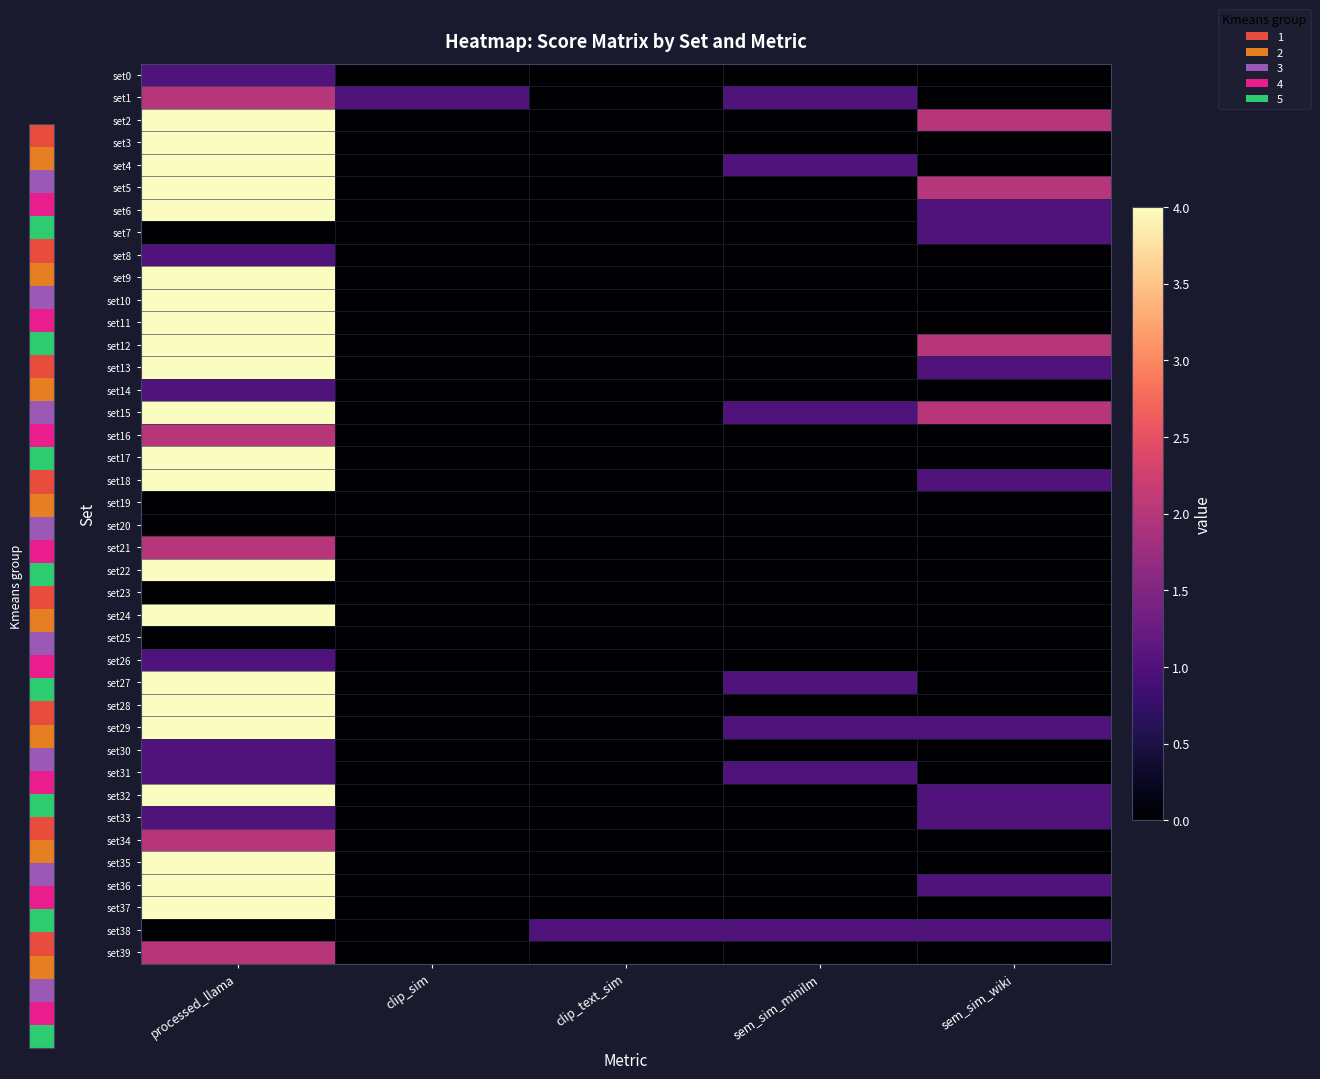

Between sem_sim_minilm and clip_text_sim, which is larger?

sem_sim_minilm